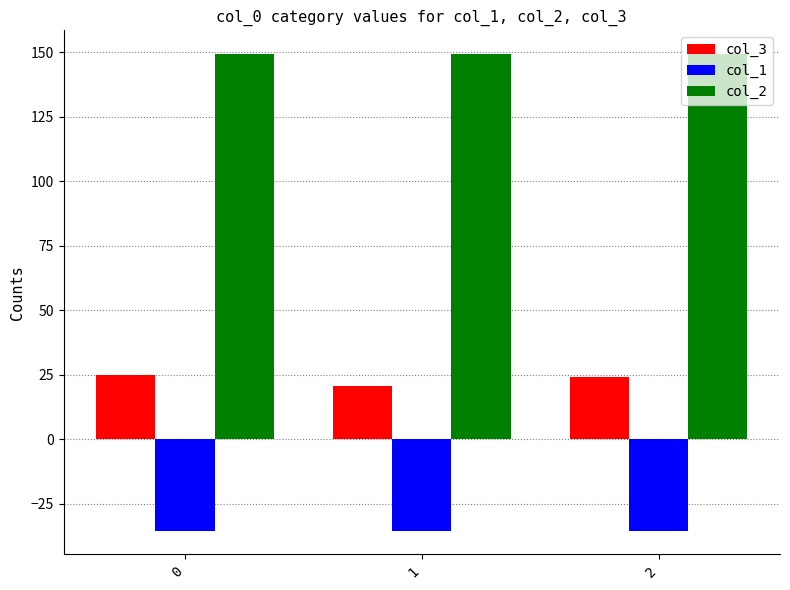

Reading left to right, list all the values displayed in this chart.

col_3: 0=24.9	1=20.6	2=24.1
col_1: 0=-35.4	1=-35.4	2=-35.4
col_2: 0=149.2	1=149.2	2=149.2